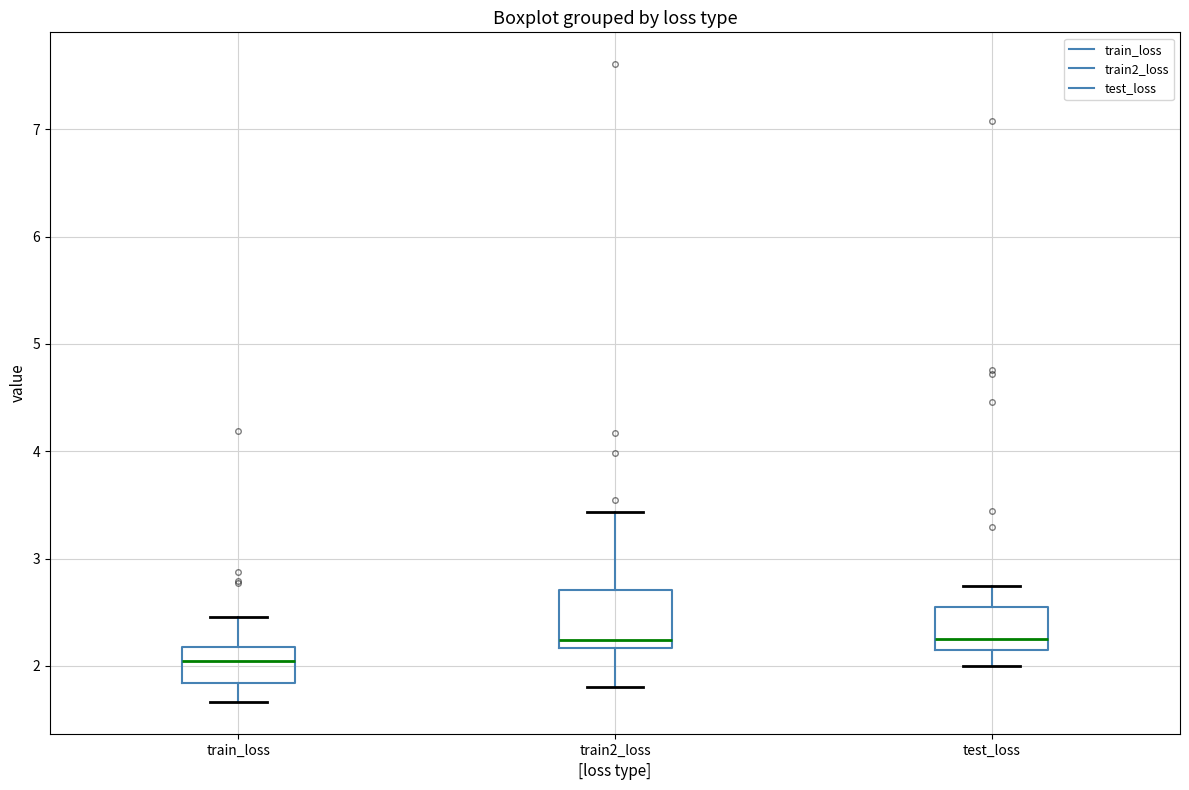

Reading left to right, transcribe this box plot: for each box, give where its median line is, the range the box spans, and where its two whiskers end, as read against the y-axis. The values are not printed on the chart, so give them approximately, as read against the axis.

train_loss: median 2.0, box 1.8 to 2.2, whiskers 1.7 to 2.5
train2_loss: median 2.2 (just above the box's lower edge), box 2.2 to 2.7, whiskers 1.8 to 3.4
test_loss: median 2.2 (just above the box's lower edge), box 2.2 to 2.5, whiskers 2.0 to 2.7